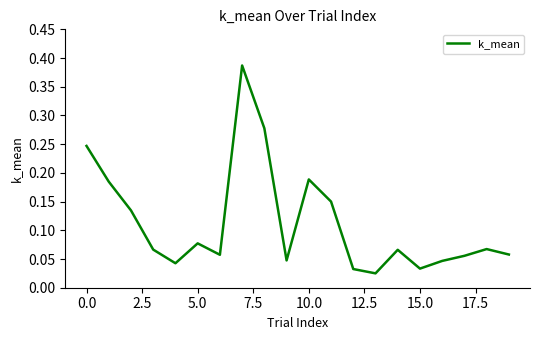

Does the chart have visible grid lines?

No